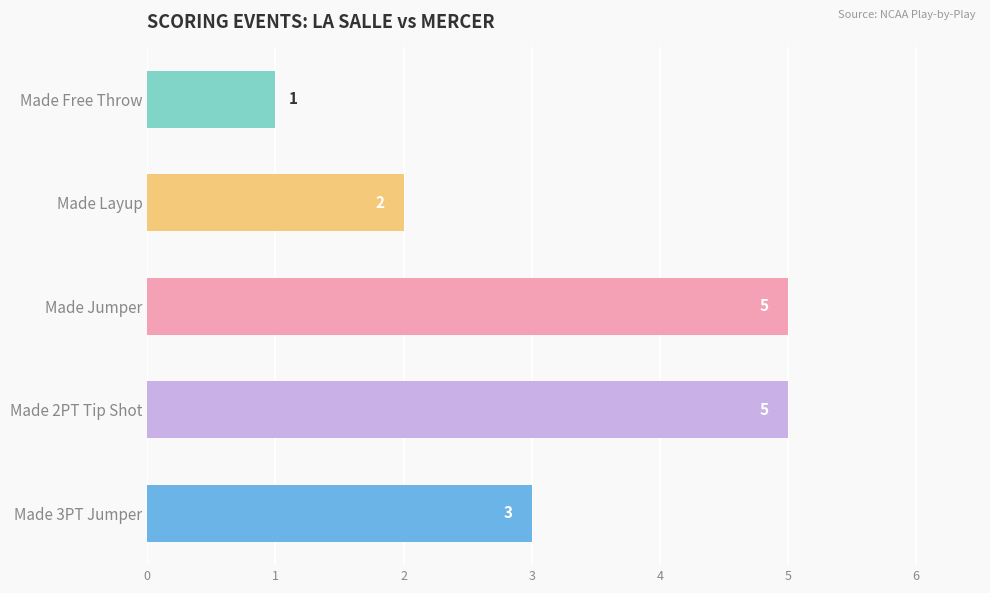

The chart shows a value of 2 at Made Layup. True or false?

True